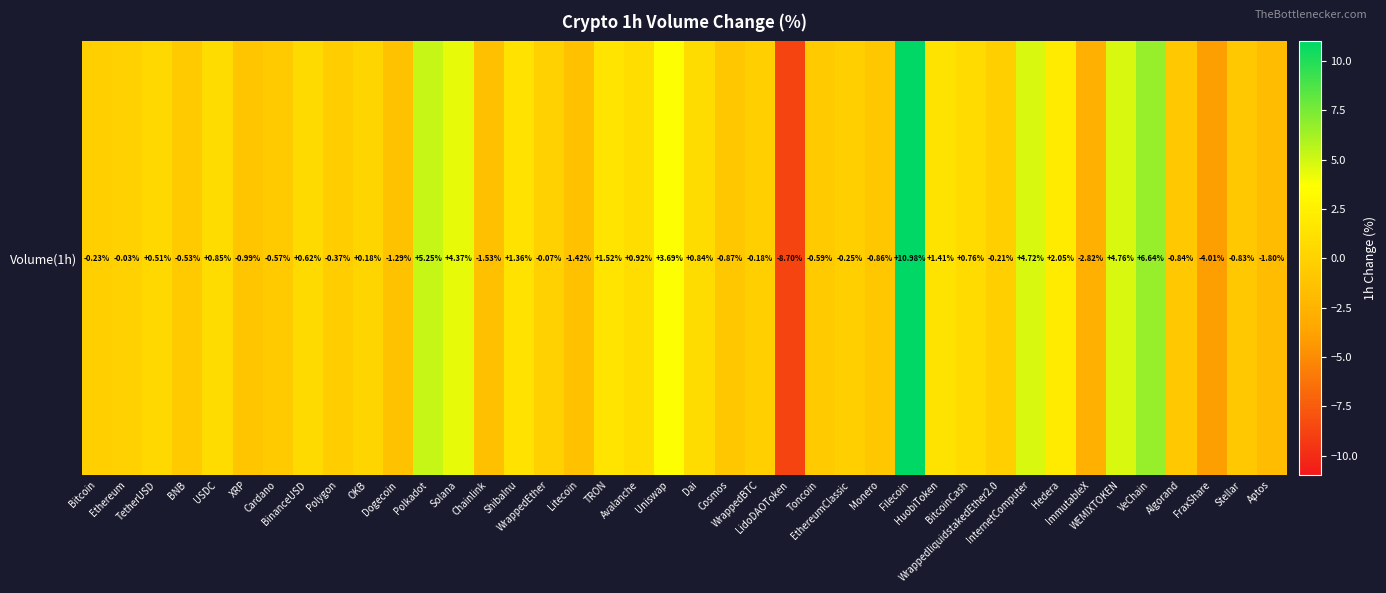

Rank the categories by value from lowest to highest.

LidoDAOToken, FraxShare, ImmutableX, Aptos, Chainlink, Litecoin, Dogecoin, XRP, Cosmos, Monero, Algorand, Stellar, Toncoin, Cardano, BNB, Polygon, EthereumClassic, Bitcoin, WrappedliquidstakedEther2.0, WrappedBTC, WrappedEther, Ethereum, OKB, TetherUSD, BinanceUSD, BitcoinCash, Dai, USDC, Avalanche, ShibaInu, HuobiToken, TRON, Hedera, Uniswap, Solana, InternetComputer, WEMIXTOKEN, Polkadot, VeChain, Filecoin